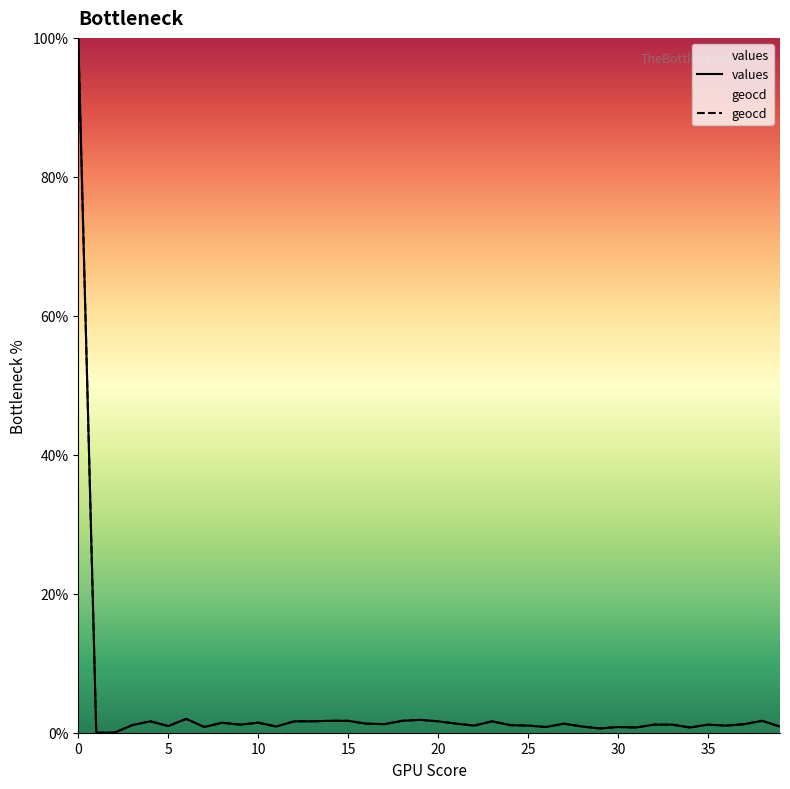

What are all the series names shown in the legend?

values, geocd